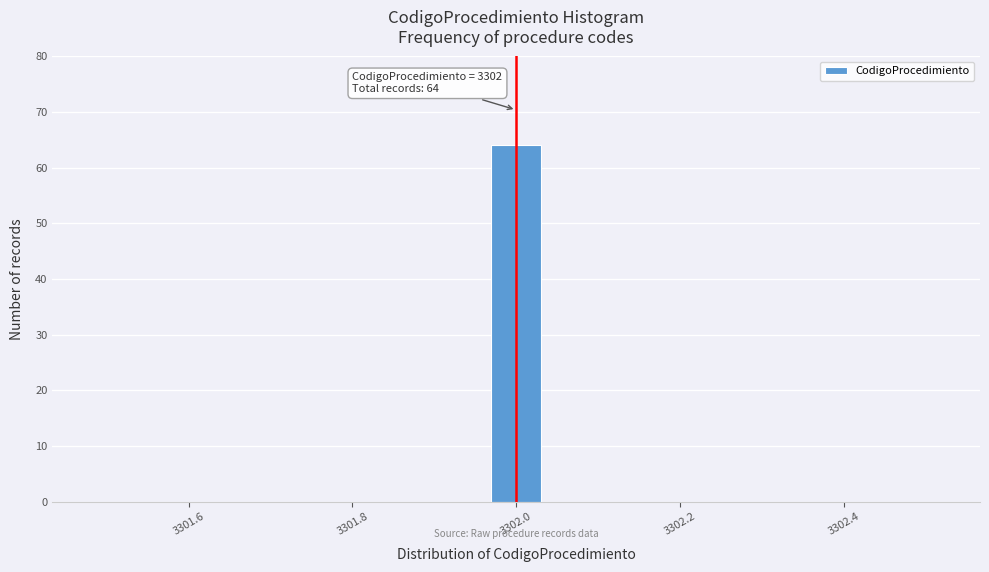

Read against the x-axis, roughly where is the centre of the tallest bar?

3302.00